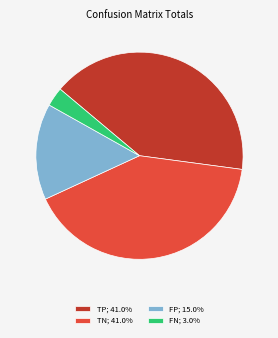

Does any single category account for the majority?

No